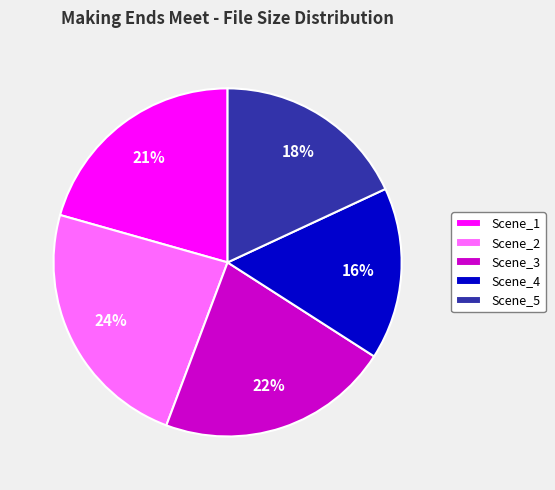

Is the sum of Scene_1 and Scene_5 greater than half?

No